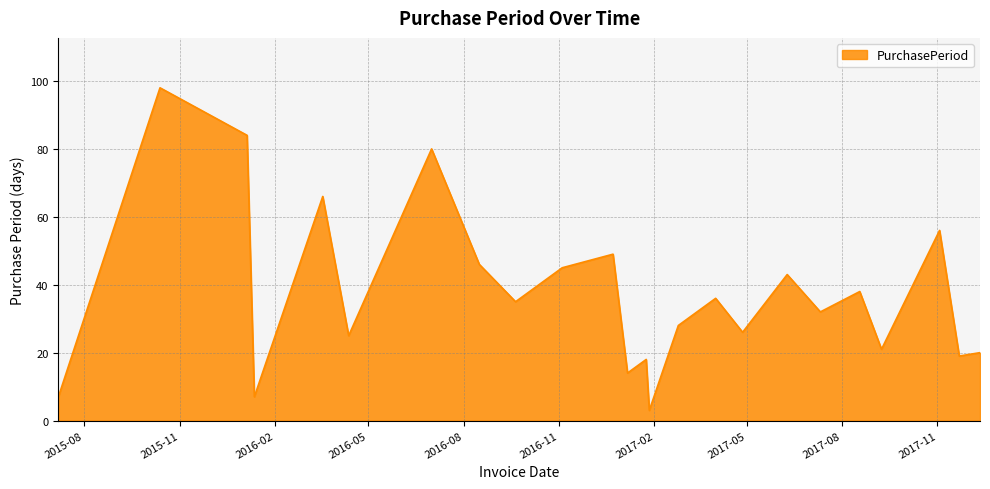

What is the greatest value displayed?

98